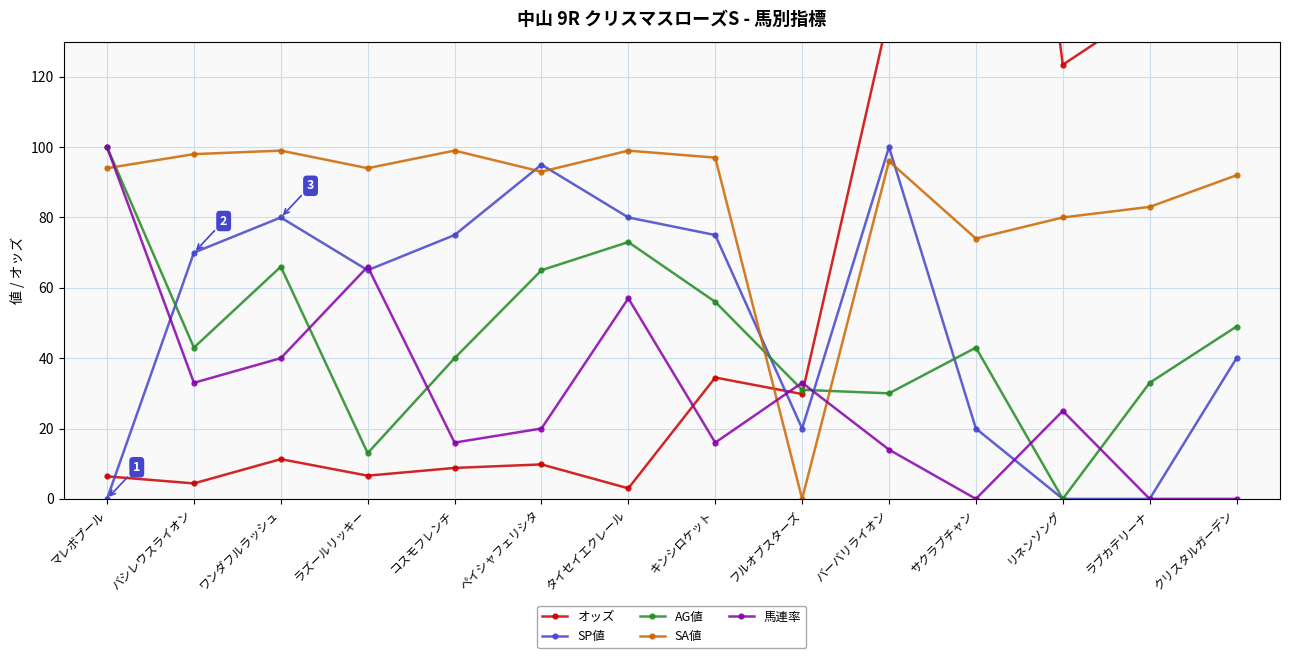

Is it true that SP値 equals 131.4 at ペイシャフェリシタ?

False